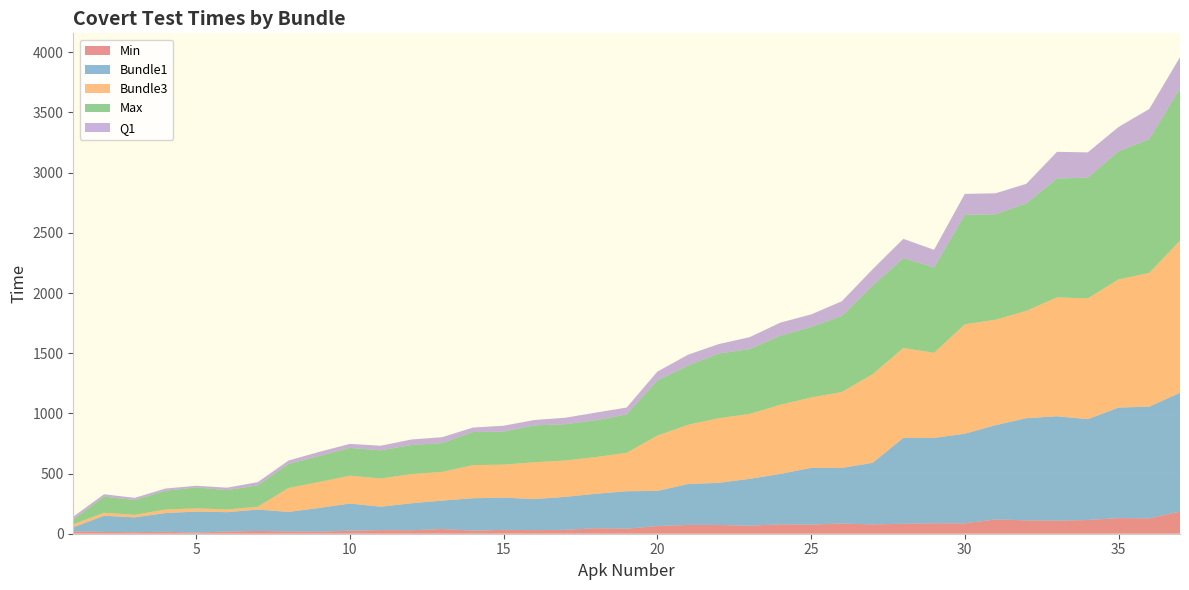

Reading left to right, what are all the values shown in this chart?

Min: 1=19.0	2=15.0	3=13.0	4=16.0	5=10.0	6=18.0	7=23.0	8=19.0	9=17.0	10=25.0	11=30.0	12=29.0	13=39.0	14=26.0	15=32.0	16=30.0	17=32.0	18=46.0	19=42.0	20=64.0	21=73.0	22=73.0	23=67.0	24=78.0	25=76.0	26=85.0	27=77.0	28=83.0	29=87.0	30=86.0	31=119.0	32=111.0	33=108.0	34=114.0	35=130.0	36=128.0	37=184.0
Bundle1: 1=34.0	2=134.0	3=123.0	4=156.0	5=174.0	6=161.0	7=178.0	8=162.0	9=197.0	10=226.0	11=194.6	12=224.0	13=236.0	14=269.0	15=268.0	16=258.0	17=274.0	18=286.0	19=311.0	20=292.0	21=340.0	22=350.0	23=389.0	24=419.0	25=471.0	26=461.4	27=512.0	28=713.0	29=709.0	30=745.0	31=783.0	32=849.0	33=868.0	34=838.0	35=918.0	36=928.0	37=987.0
Bundle3: 1=26.0	2=25.0	3=21.0	4=29.0	5=27.0	6=22.0	7=23.0	8=199.0	9=216.0	10=231.0	11=234.0	12=242.0	13=239.0	14=275.0	15=274.0	16=306.0	17=302.0	18=305.0	19=319.0	20=459.0	21=492.0	22=537.0	23=539.0	24=574.0	25=585.0	26=631.0	27=736.0	28=747.0	29=707.0	30=909.0	31=876.0	32=892.0	33=988.0	34=1003.0	35=1065.0	36=1111.0	37=1264.0
Max: 1=39.0	2=134.0	3=123.0	4=156.0	5=174.0	6=161.0	7=178.0	8=199.0	9=216.0	10=231.0	11=234.0	12=242.0	13=239.0	14=275.0	15=274.0	16=306.0	17=302.0	18=305.0	19=319.0	20=459.0	21=492.0	22=537.0	23=539.0	24=574.0	25=585.0	26=631.0	27=736.0	28=747.0	29=709.0	30=909.0	31=876.0	32=892.0	33=988.0	34=1003.0	35=1065.0	36=1111.0	37=1264.0
Q1: 1=23.5	2=20.0	3=18.0	4=18.5	5=13.5	6=20.5	7=26.5	8=29.0	9=34.0	10=33.5	11=38.5	12=46.0	13=49.0	14=37.0	15=49.5	16=44.9	17=53.5	18=64.5	19=57.5	20=73.0	21=90.5	22=79.0	23=99.0	24=109.0	25=105.0	26=123.0	27=136.0	28=160.0	29=147.0	30=174.5	31=174.5	32=163.0	33=221.1	34=210.5	35=201.4	36=250.8	37=260.6